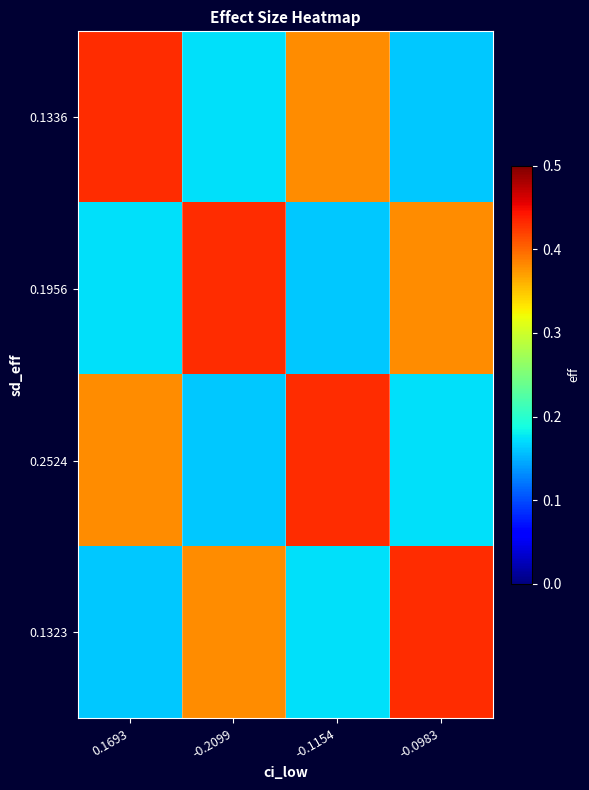

Reading right to left, what are all the values shown in this chart?

0.1336: -0.0983=0.2	-0.1154=0.4	-0.2099=0.2	0.1693=0.4
0.1956: -0.0983=0.4	-0.1154=0.2	-0.2099=0.4	0.1693=0.2
0.2524: -0.0983=0.2	-0.1154=0.4	-0.2099=0.2	0.1693=0.4
0.1323: -0.0983=0.4	-0.1154=0.2	-0.2099=0.4	0.1693=0.2